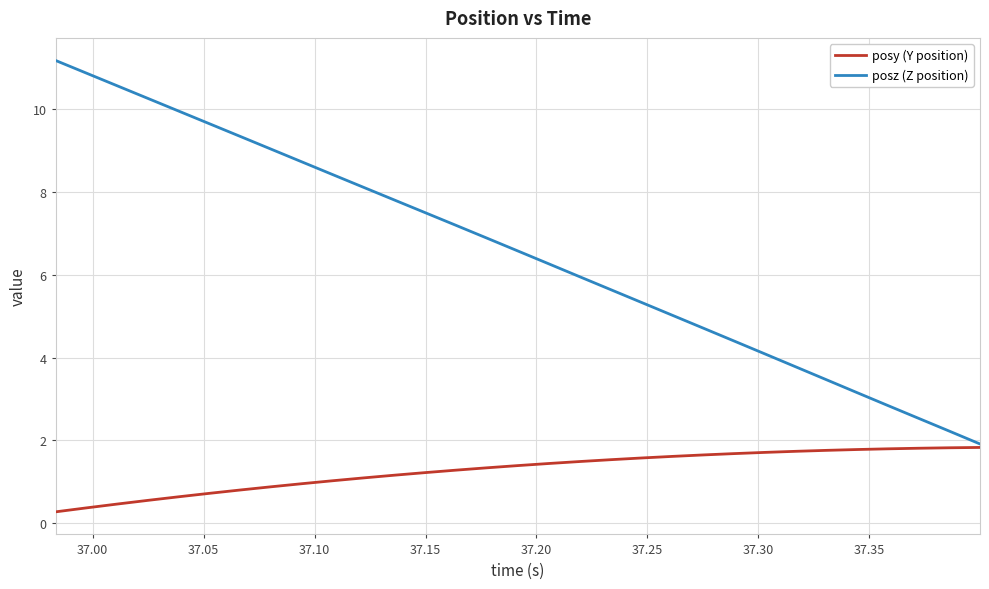

Which series has the largest total across all categories?

posz (Z position)